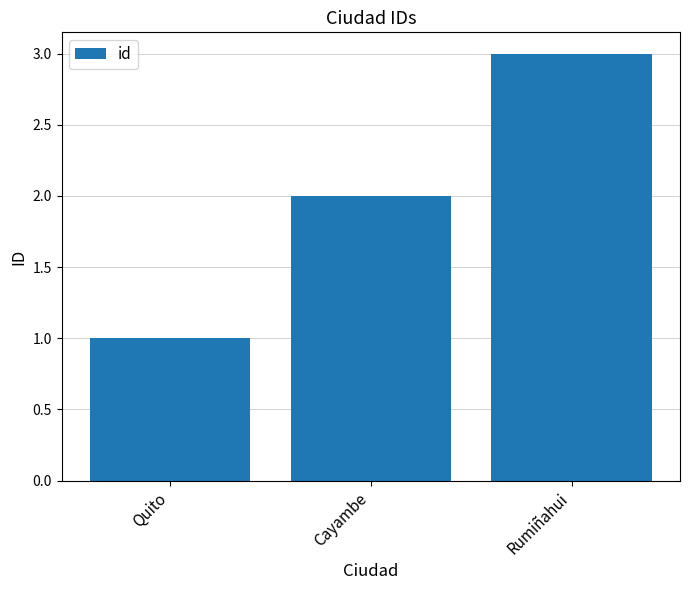

Read the value at Rumiñahui.

3